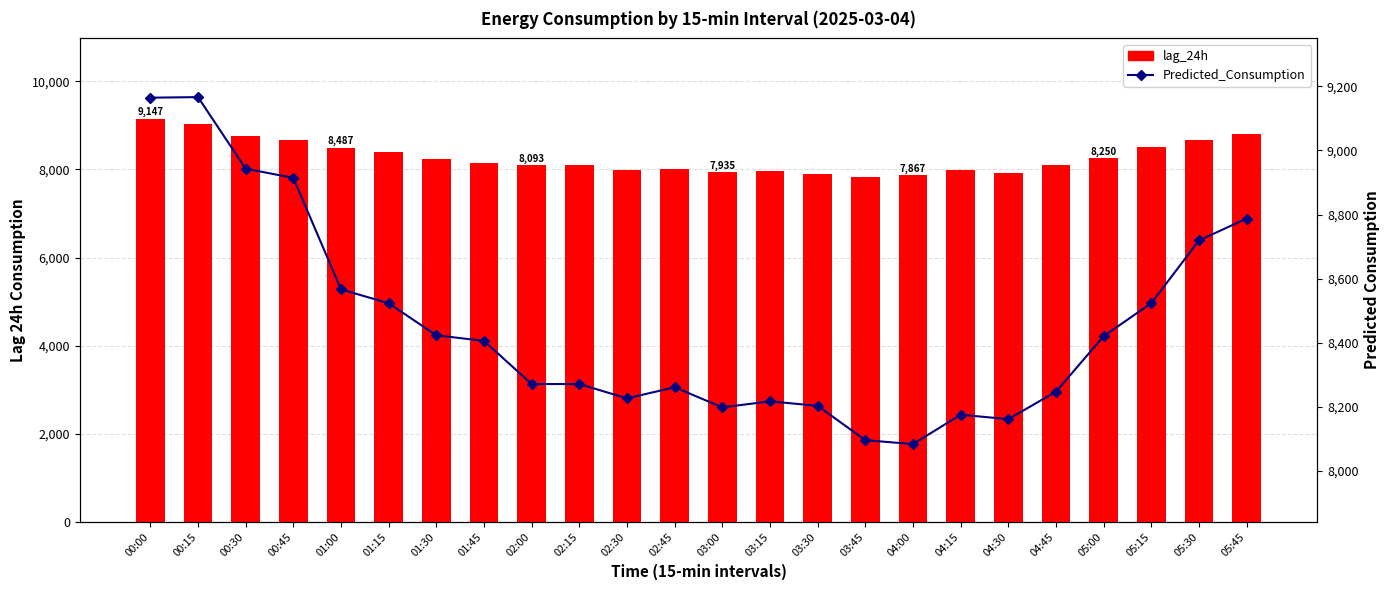

Which category has the highest value across all series?

00:15